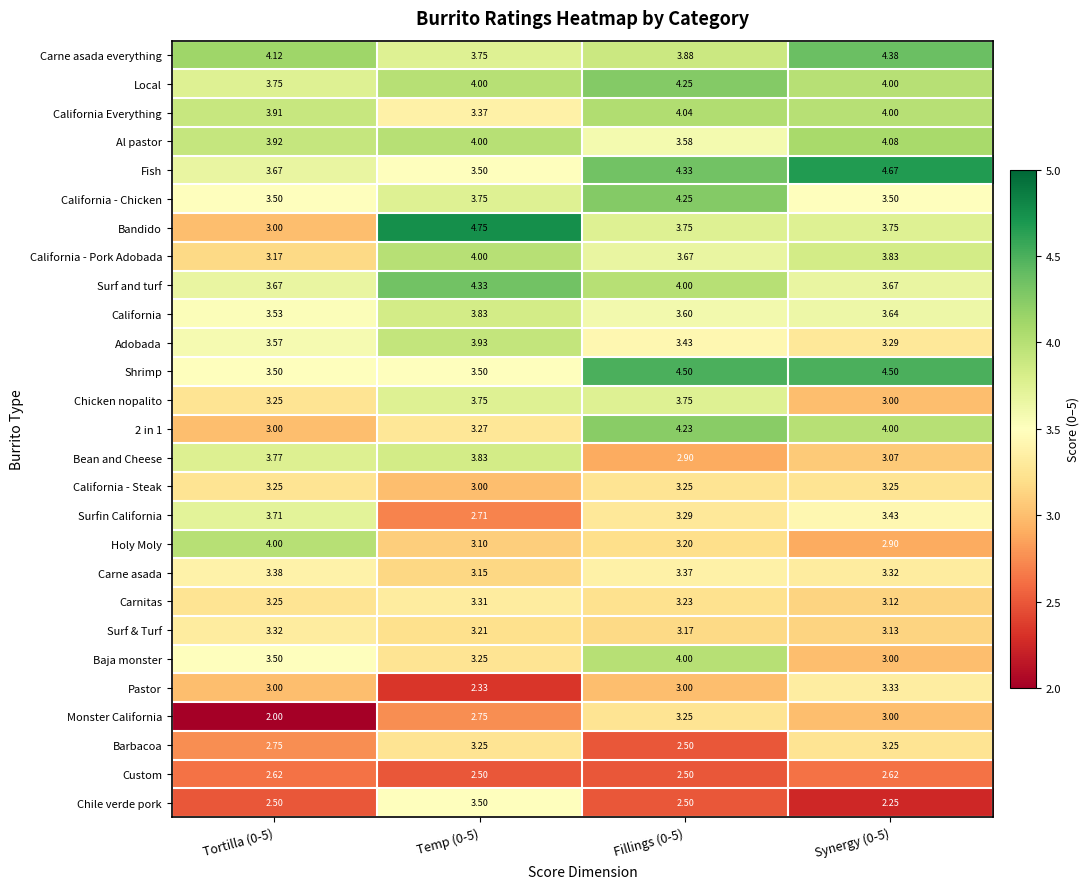

Is the value of Chicken nopalito at Tortilla (0-5) greater than the value of 2 in 1 at Synergy (0-5)?

No